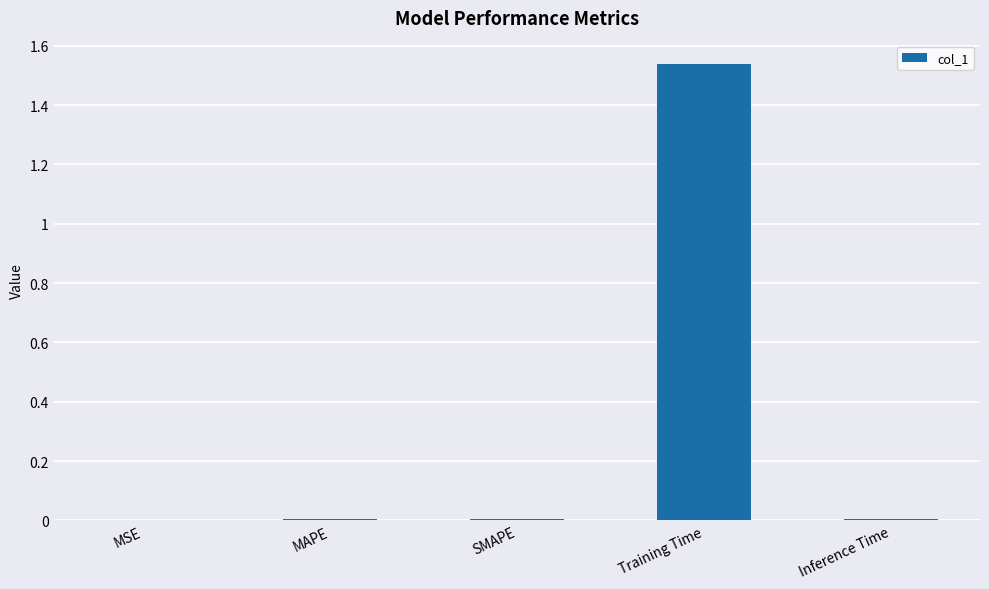

True or false: the data shows 0.0 at MSE.

True